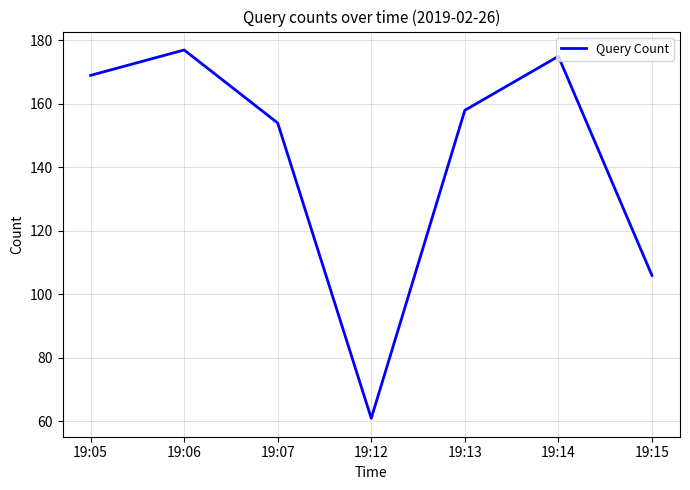

True or false: the data shows 91 at 19:14.

False